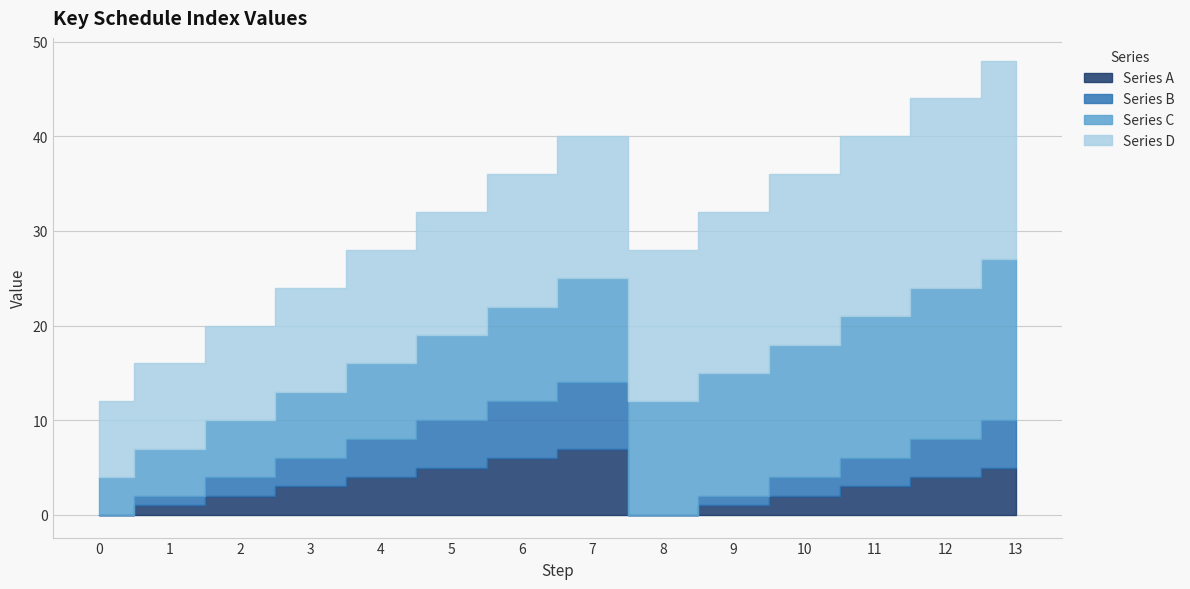

Is it true that Series C equals 20 at 7?

False